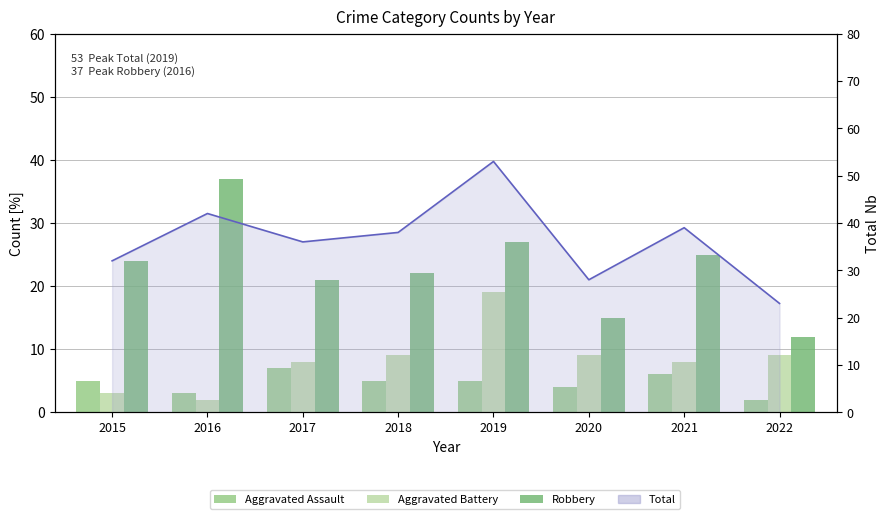

At how many categories does at least one series exceed 26?

7